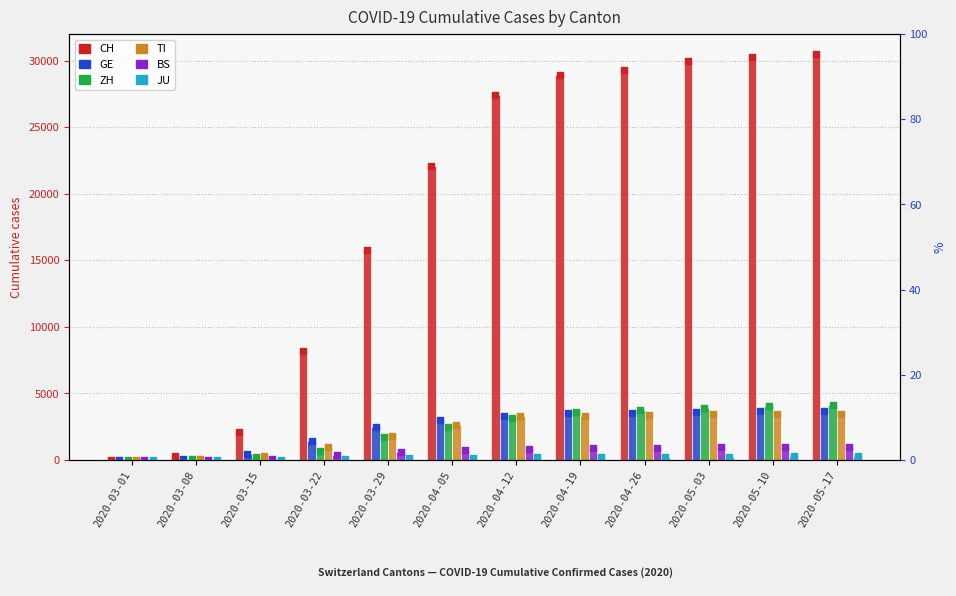

Which series has the largest total across all categories?

CH